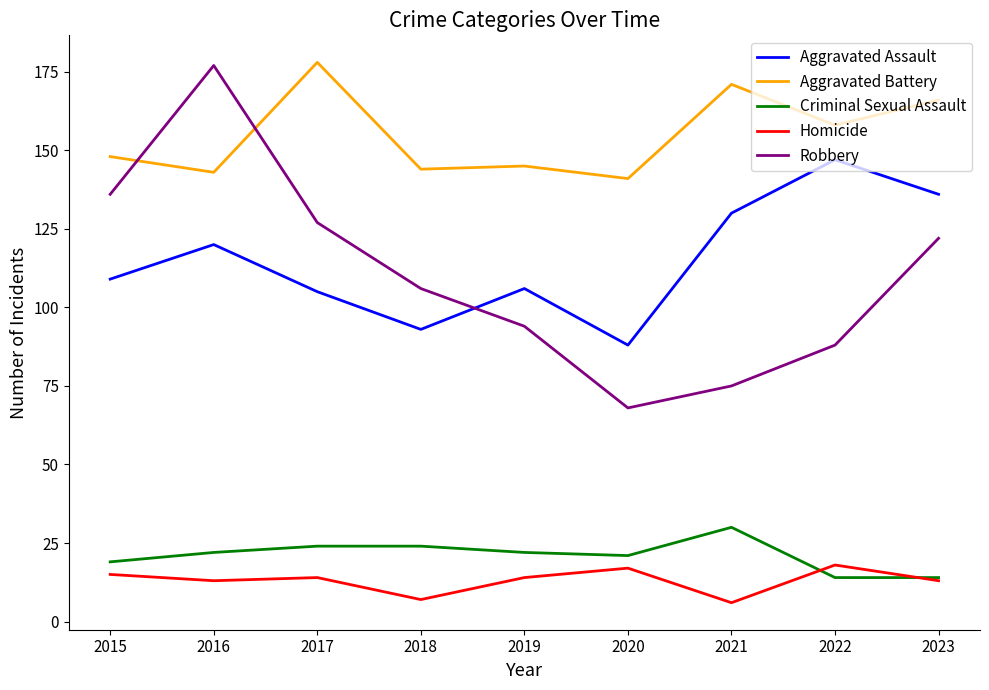

True or false: Aggravated Assault and Robbery cross at least once.

True